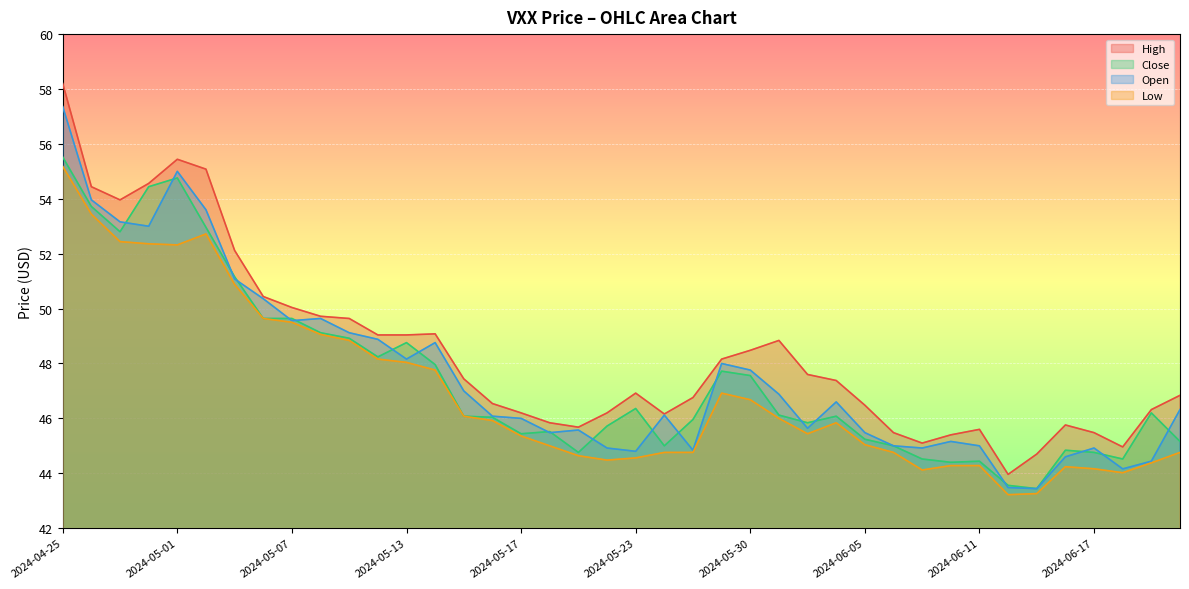

What is the difference between the maximum and minimum values in the High series?

14.2